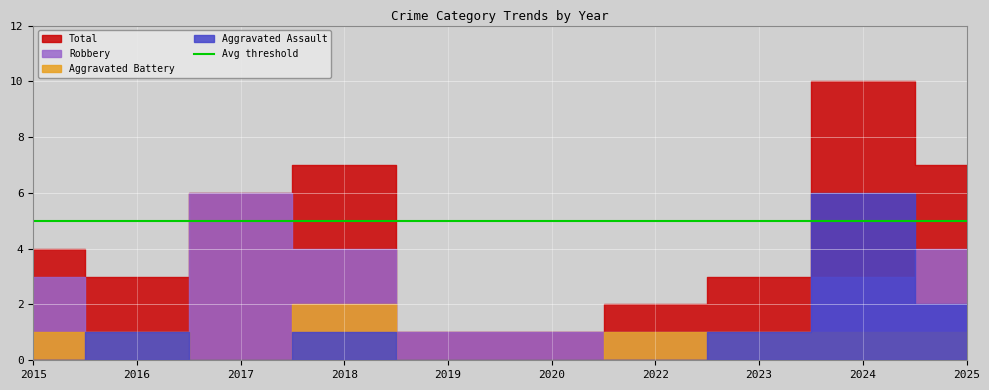

At which label does Robbery first exceed 3?

2017